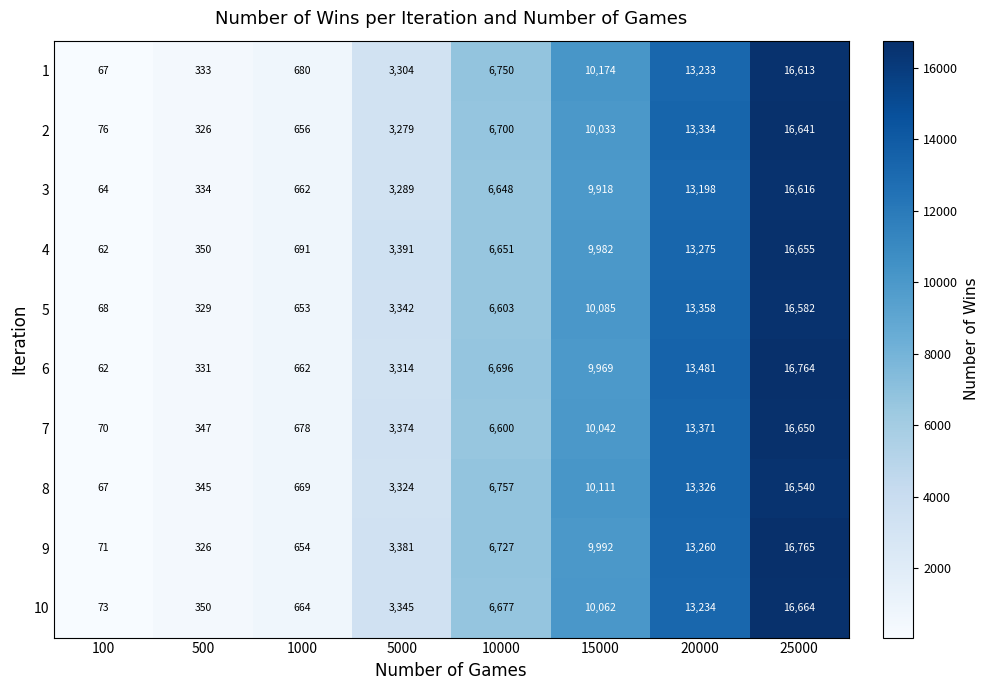

What is the average value of the 9 series?

6397